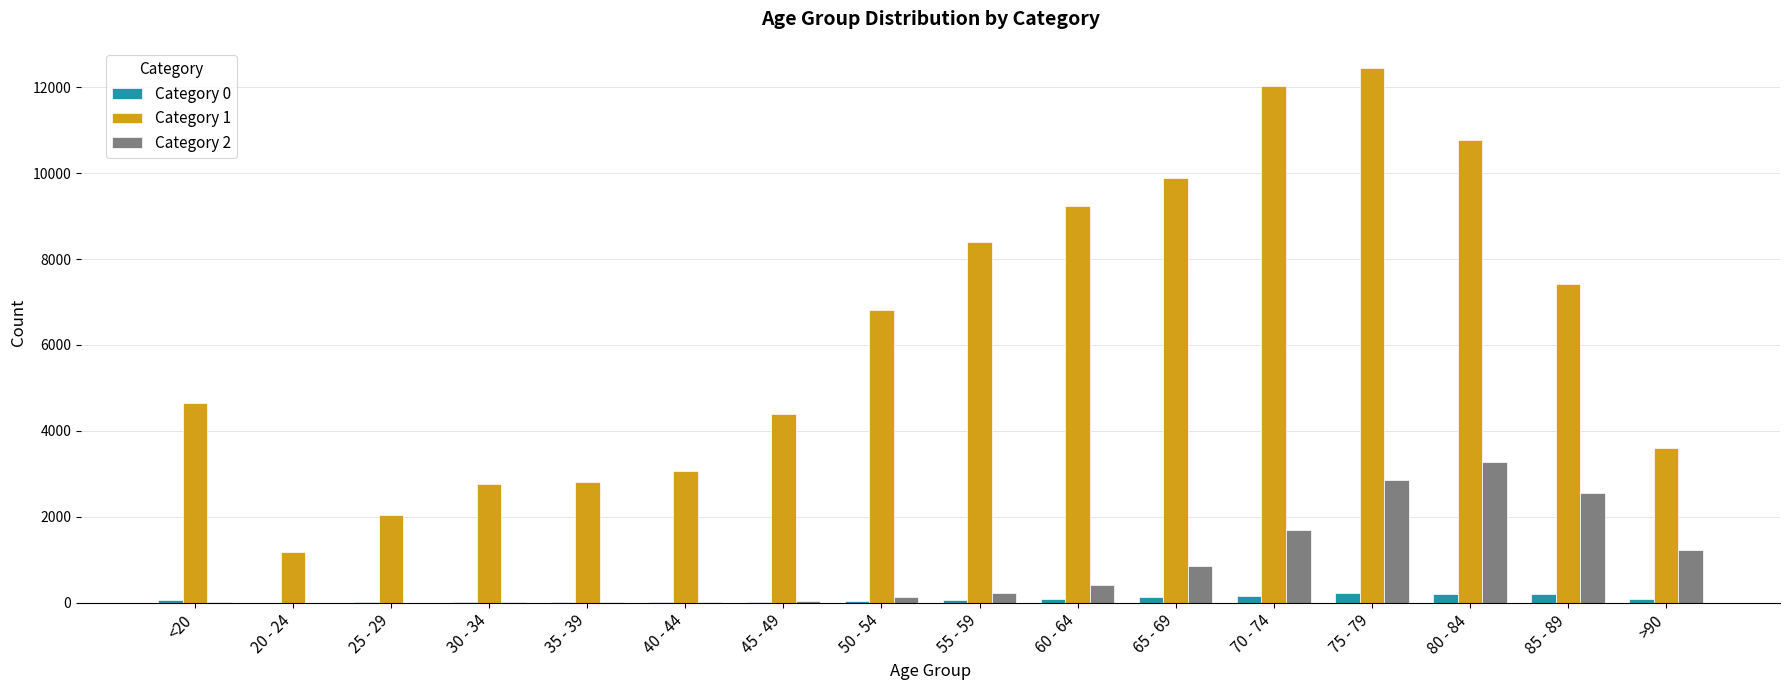

Which series has the largest total across all categories?

Category 1